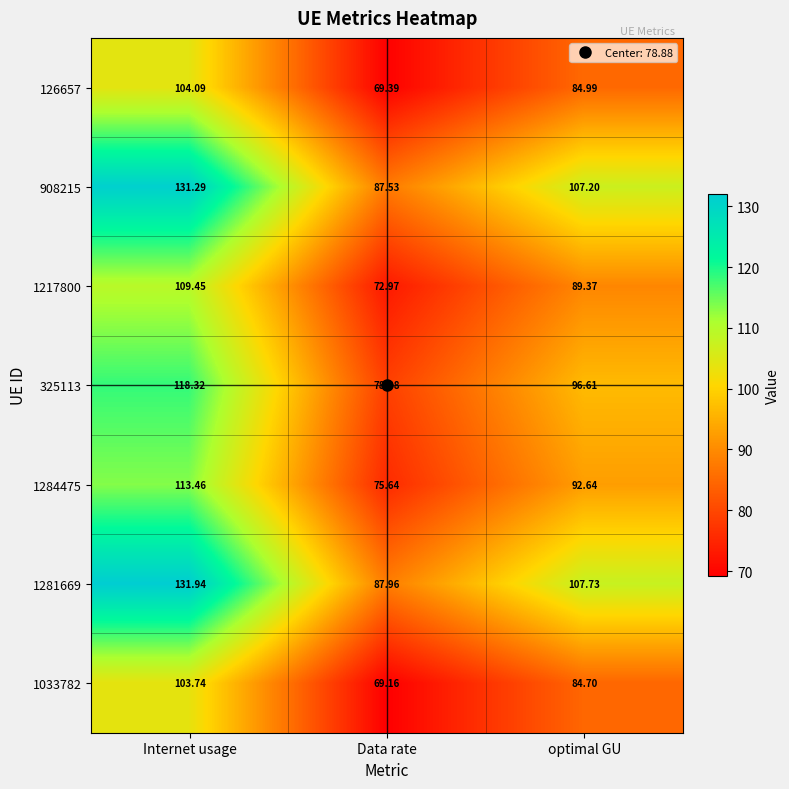

At which label is 1284475 closest to 94?

optimal GU